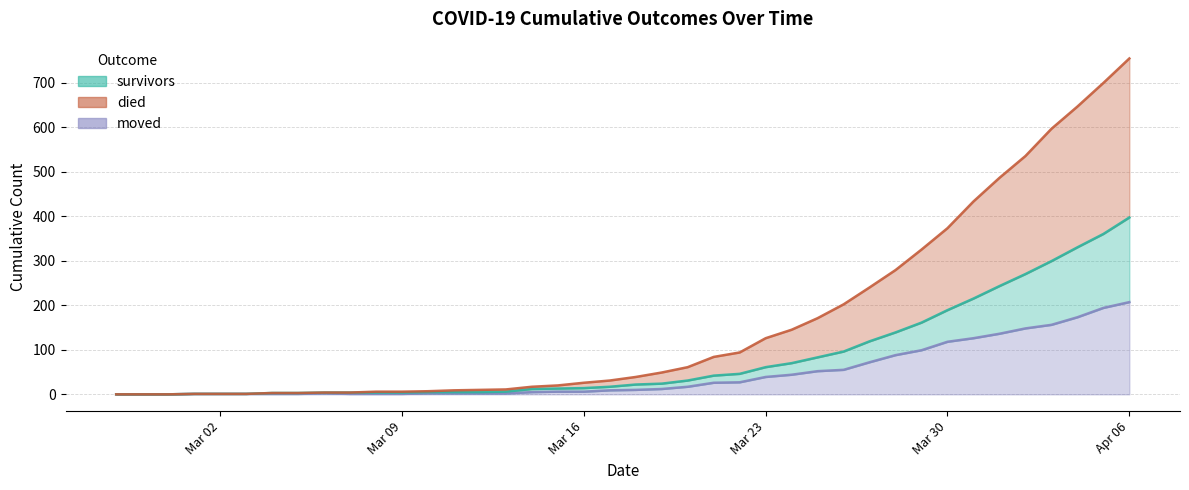

True or false: moved has more than 0 points higher than both neighbors.

True